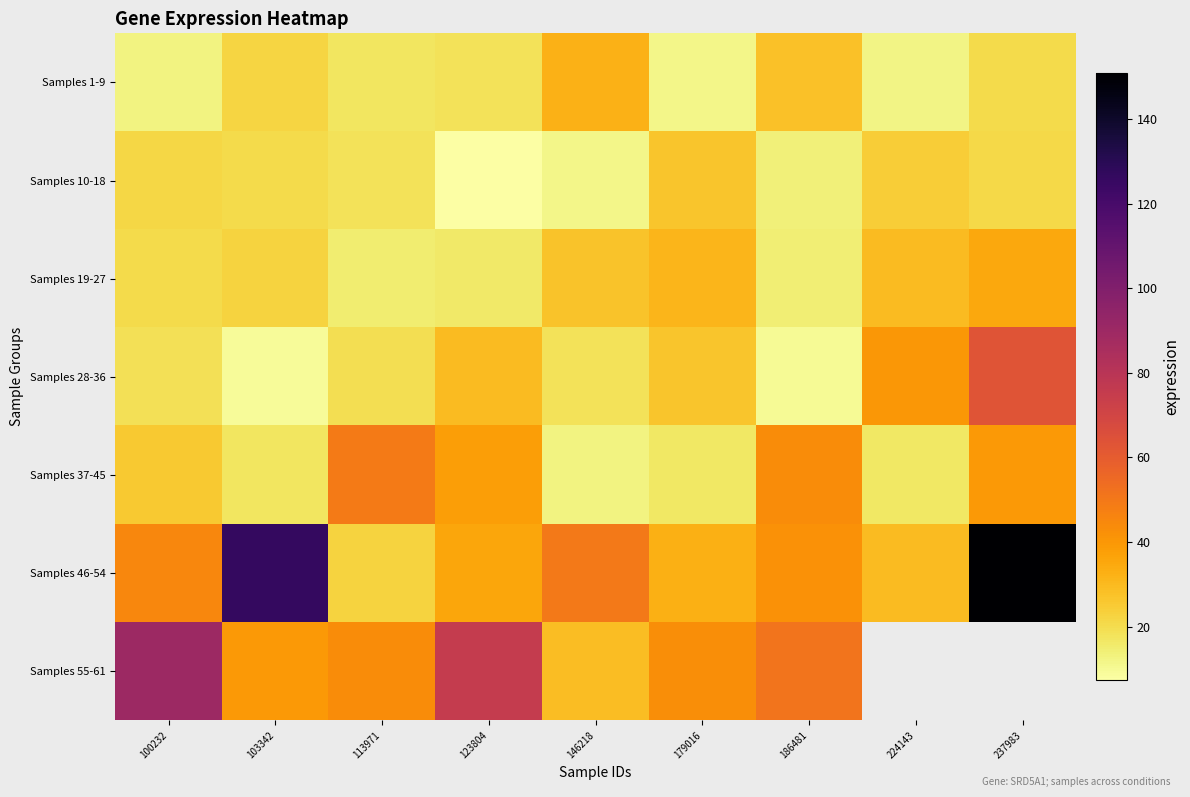

At 237983, list the series in order from smallest to largest.

Samples 1-9, Samples 10-18, Samples 19-27, Samples 37-45, Samples 28-36, Samples 46-54, Samples 55-61